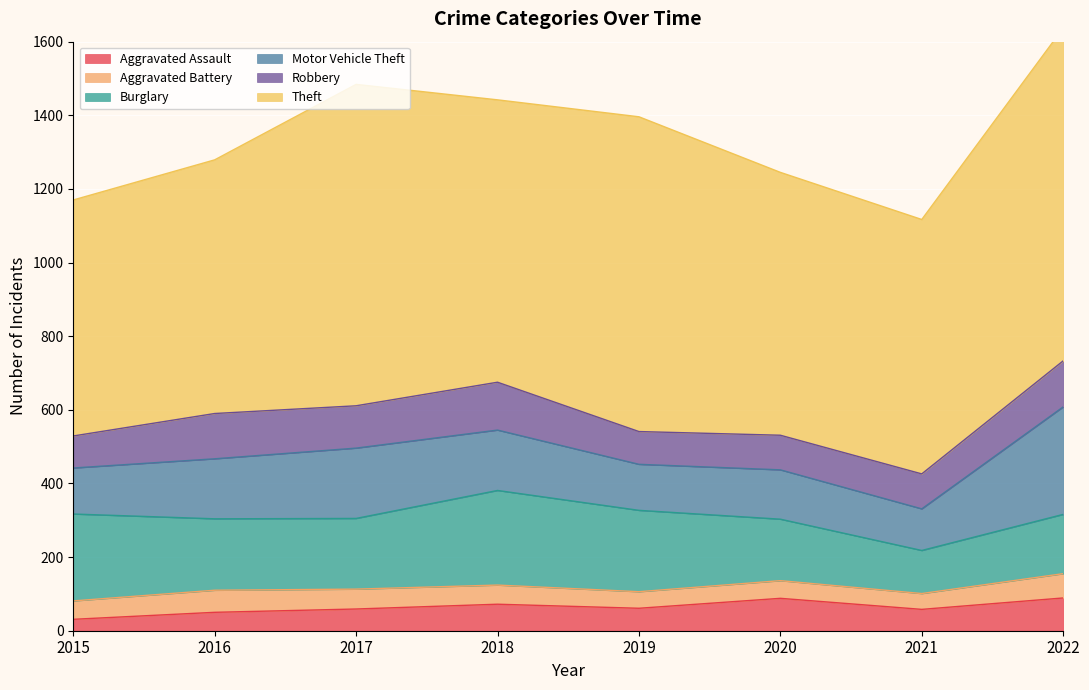

Which series has the widest spread of values?

Theft